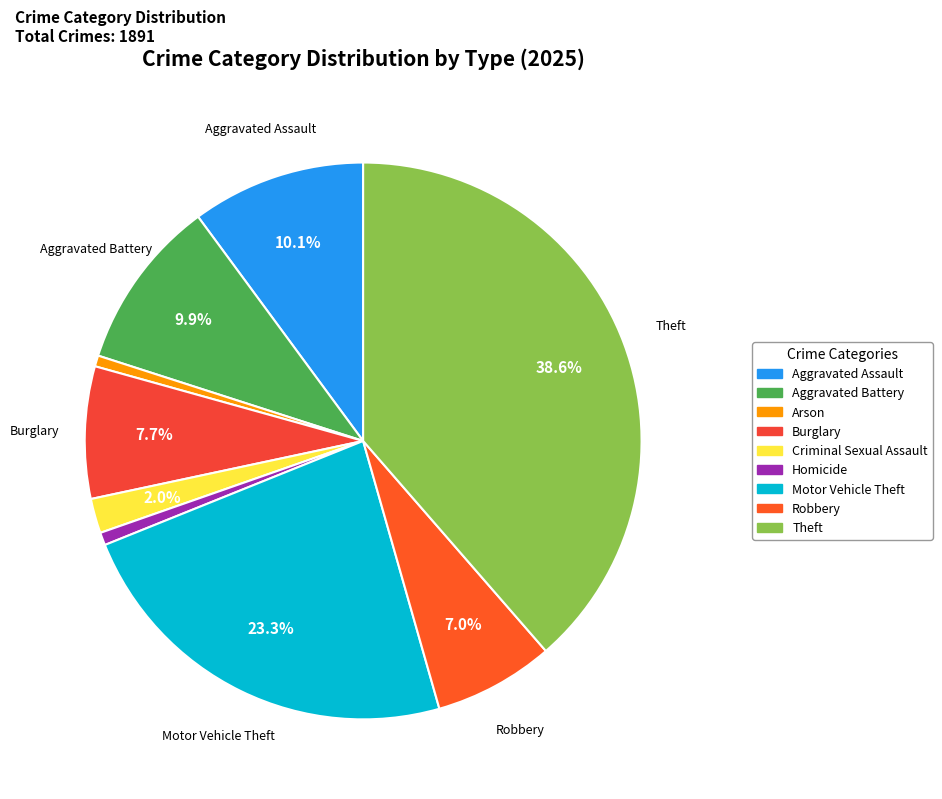

How many slices are in this pie chart?

9